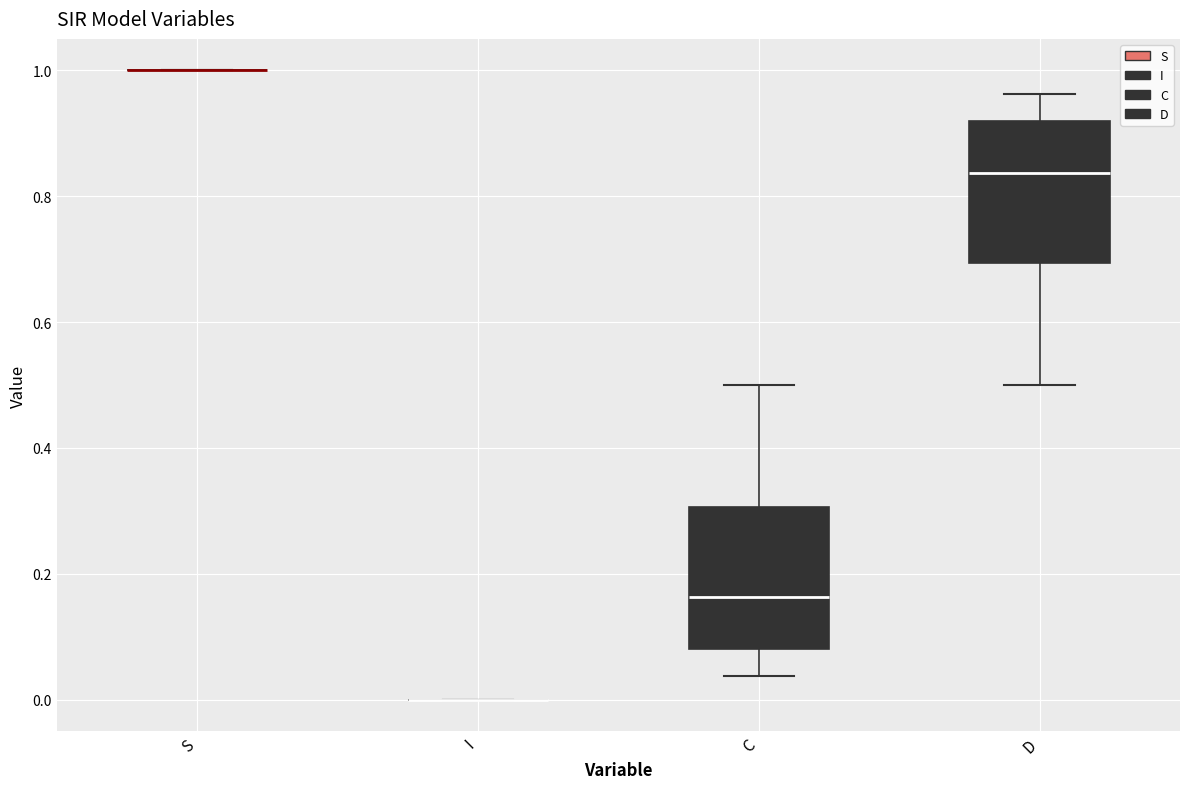

Reading left to right, transcribe this box plot: for each box, give where its median line is, the range the box spans, and where its two whiskers end, as read against the y-axis. The values are not printed on the chart, so give them approximately, as read against the axis.

S: box collapsed to a line at 1.00, whiskers 1.00 to 1.00
I: box collapsed to a line at 0.00, whiskers 0.00 to 0.00
C: median 0.16, box 0.08 to 0.30, whiskers 0.04 to 0.50
D: median 0.84, box 0.70 to 0.92, whiskers 0.50 to 0.96